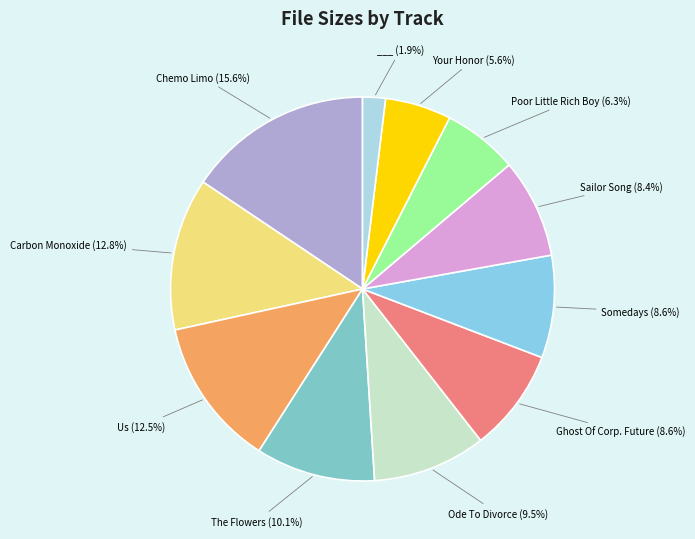

Which category has the smallest portion of the pie?

07 ___.mp3